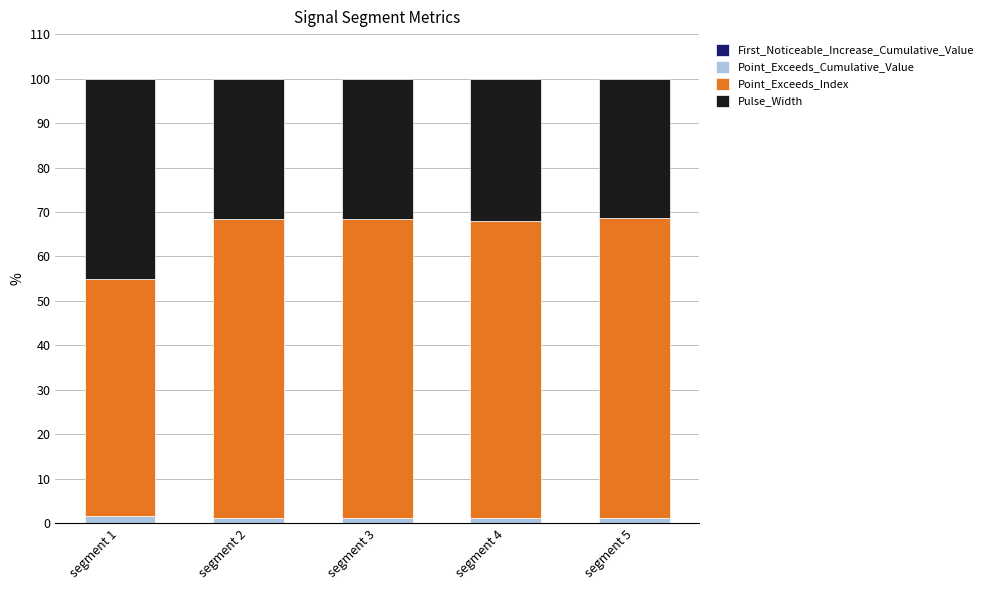

Which series has the largest total across all categories?

Point_Exceeds_Index